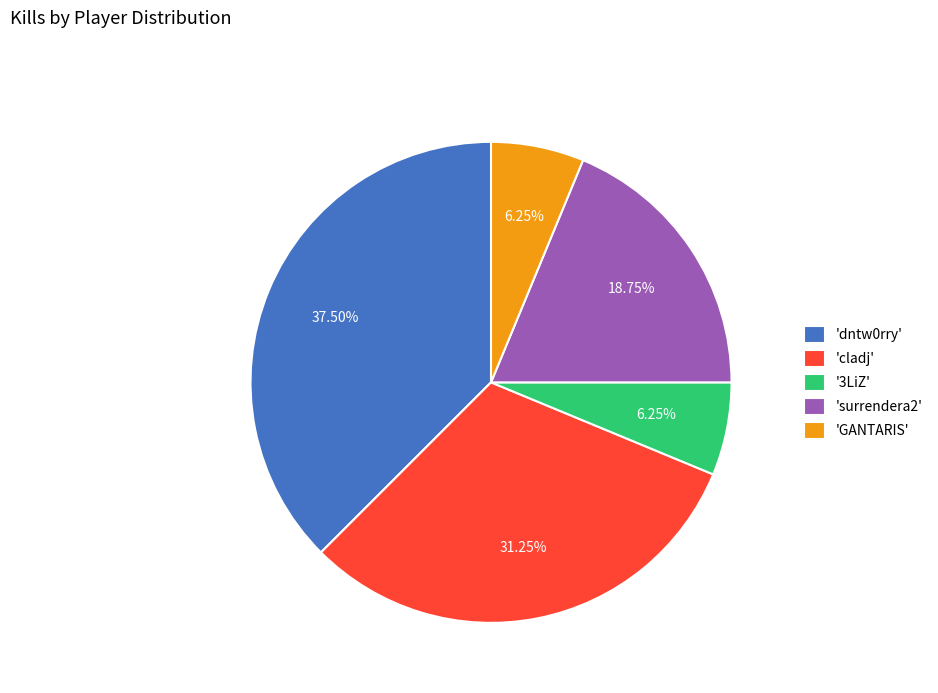

How many segments does this pie chart have?

5